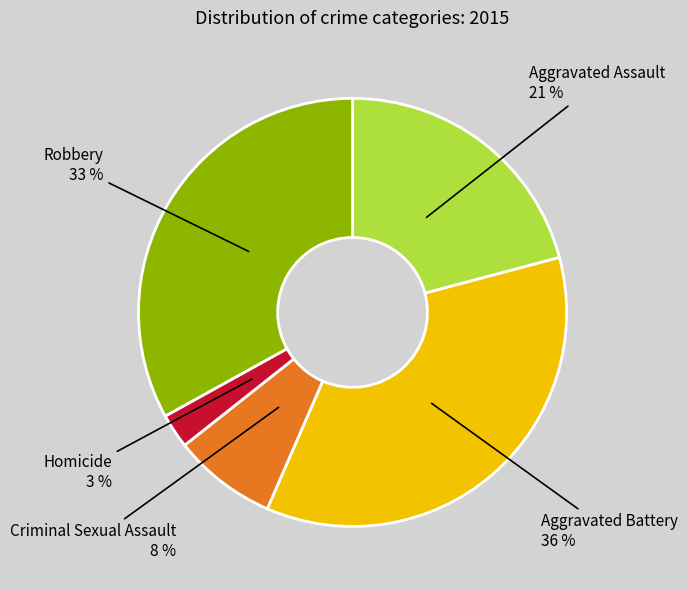

Do Aggravated Assault and Homicide together represent more than half of the pie?

No